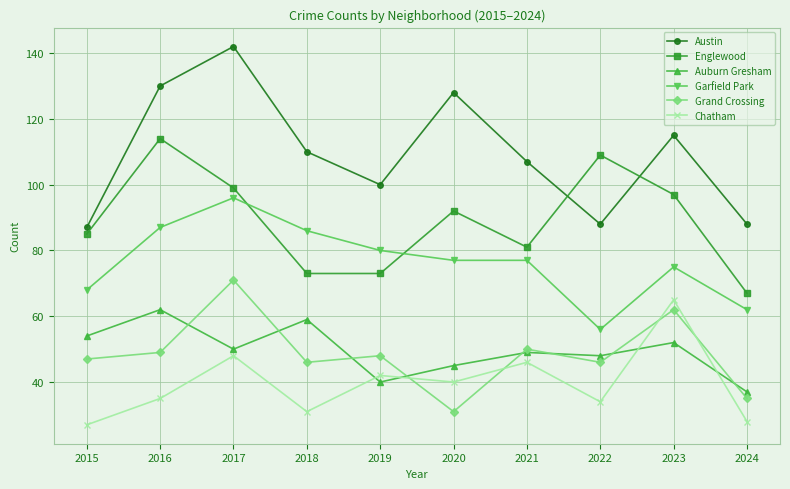

Reading left to right, extract all data points from this chart.

Austin: 87	130	142	110	100	128	107	88	115	88
Englewood: 85	114	99	73	73	92	81	109	97	67
Auburn Gresham: 54	62	50	59	40	45	49	48	52	37
Garfield Park: 68	87	96	86	80	77	77	56	75	62
Grand Crossing: 47	49	71	46	48	31	50	46	62	35
Chatham: 27	35	48	31	42	40	46	34	65	28